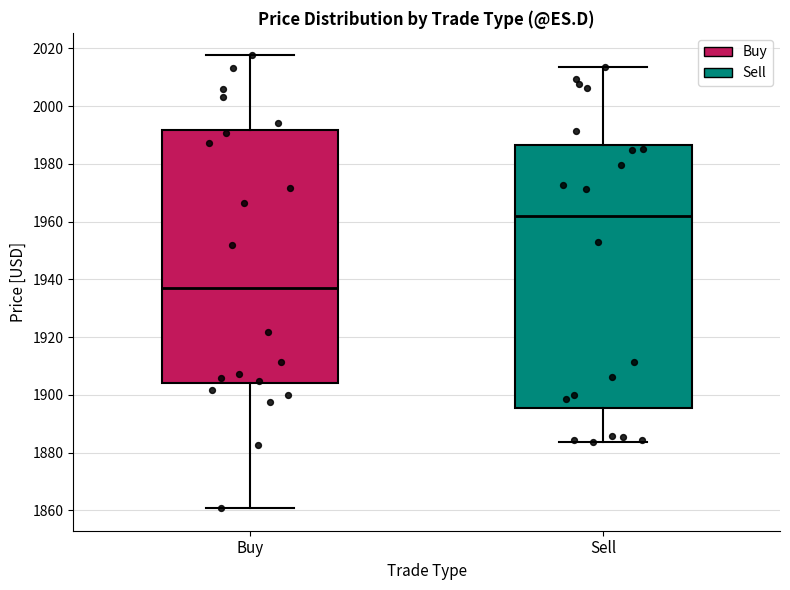

Reading left to right, read every box against the y-axis: the position of its median line, the range the box covers, and the ends of its whiskers. The values are not printed on the chart, so give them approximately, as read against the axis.

Buy: median 1936, box 1904 to 1992, whiskers 1860 to 2018
Sell: median 1962, box 1896 to 1986, whiskers 1884 to 2014